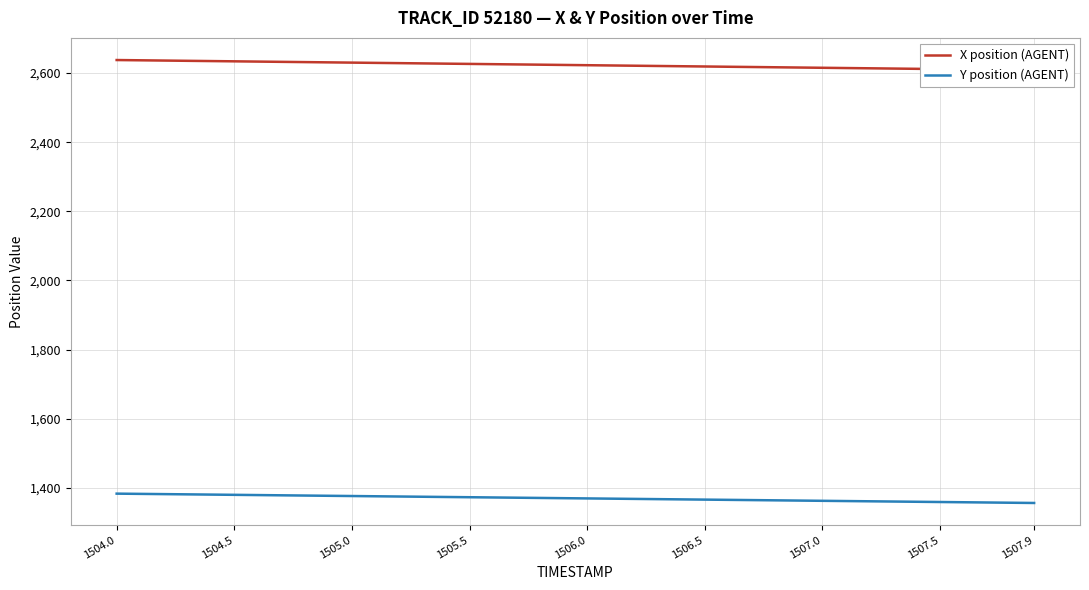

What is the maximum value for Y position (AGENT)?

1383.2